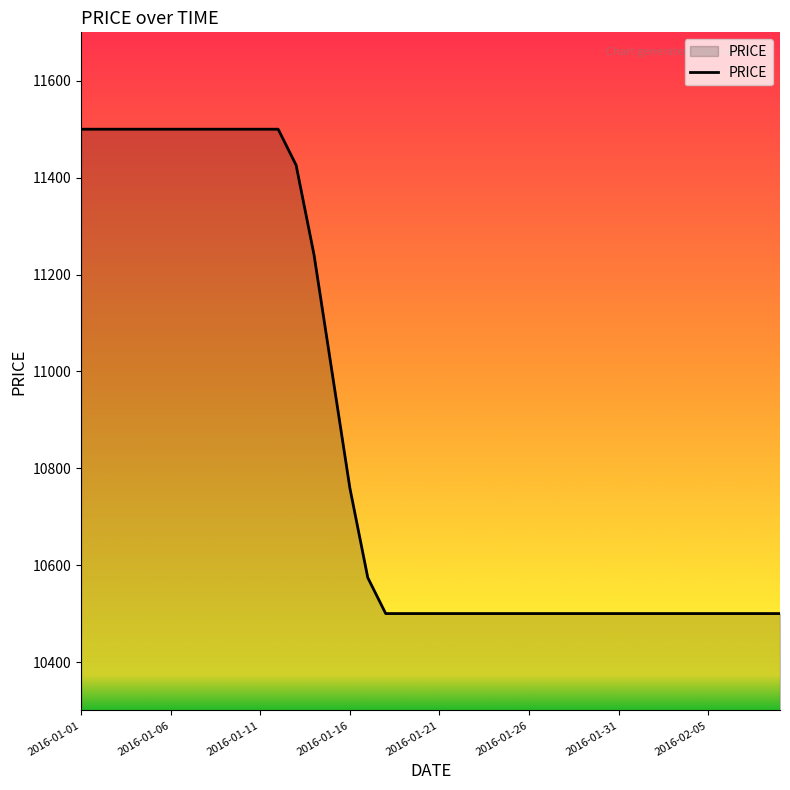

What is the maximum value shown in the chart?

11500.0